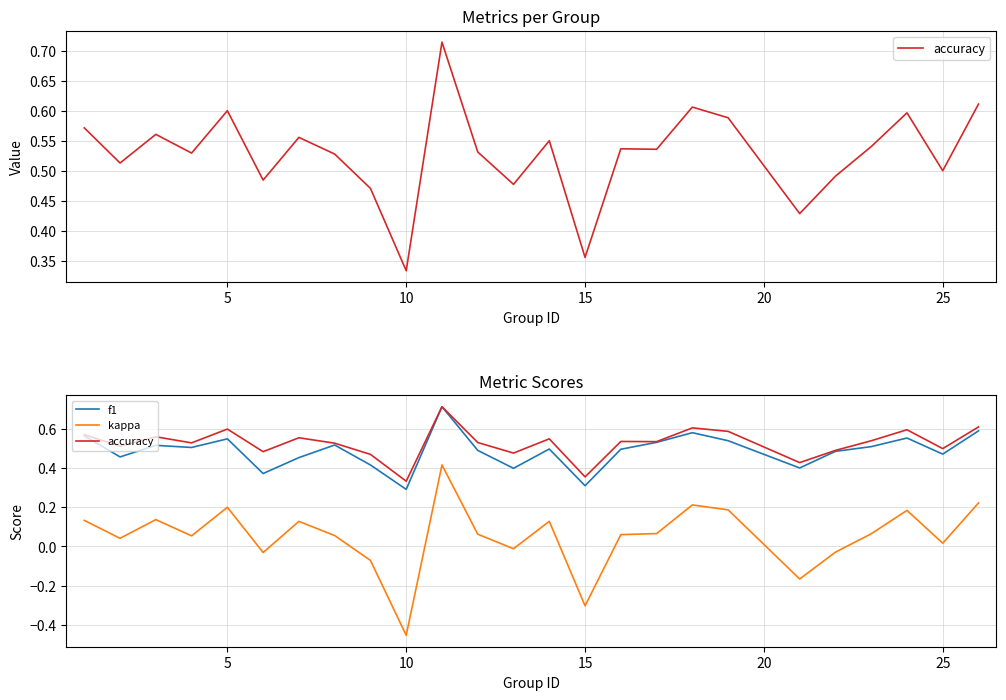

What is the sum of all f1 values?

12.2